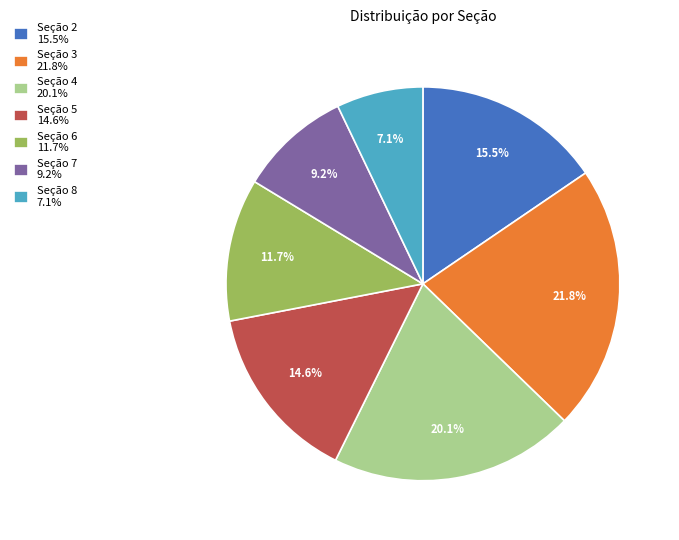

Between Seção 6 11.7% and Seção 2 15.5%, which is larger?

Seção 2 15.5%